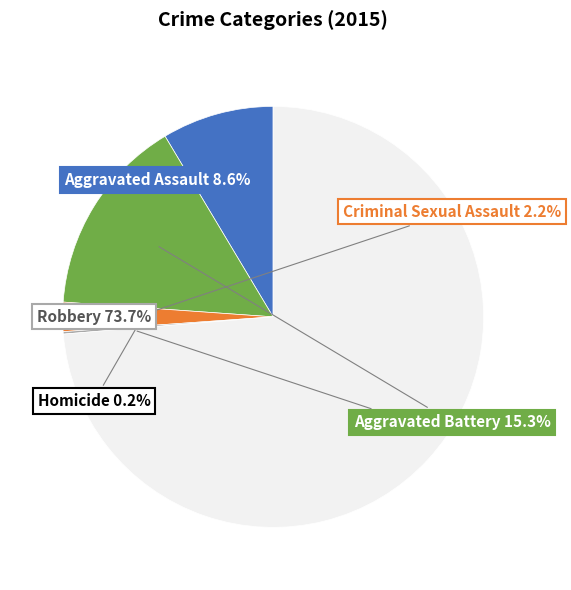

How many segments does this pie chart have?

5